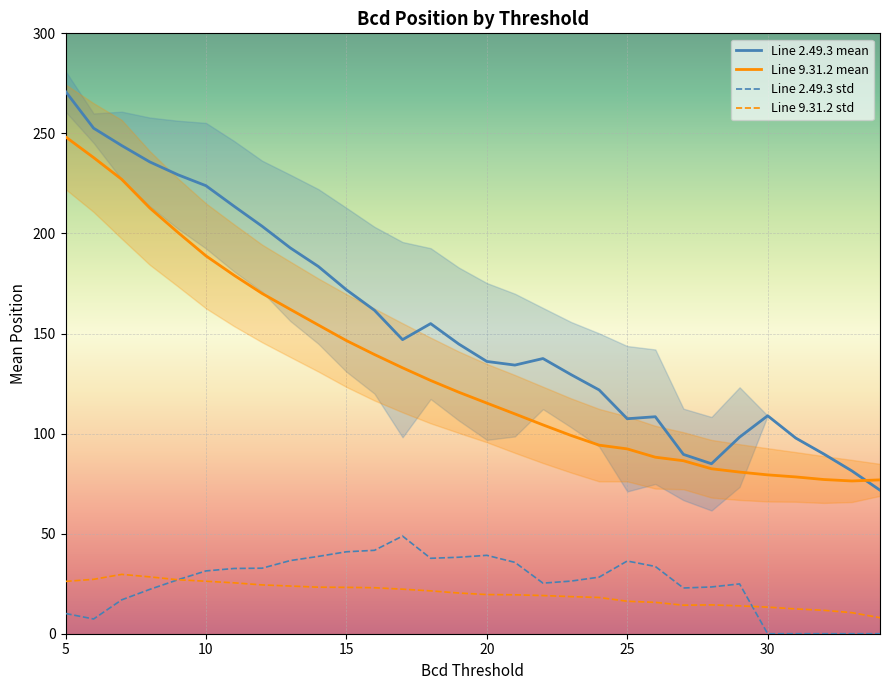

What are all the series names shown in the legend?

Line 2.49.3 mean, Line 9.31.2 mean, Line 2.49.3 std, Line 9.31.2 std